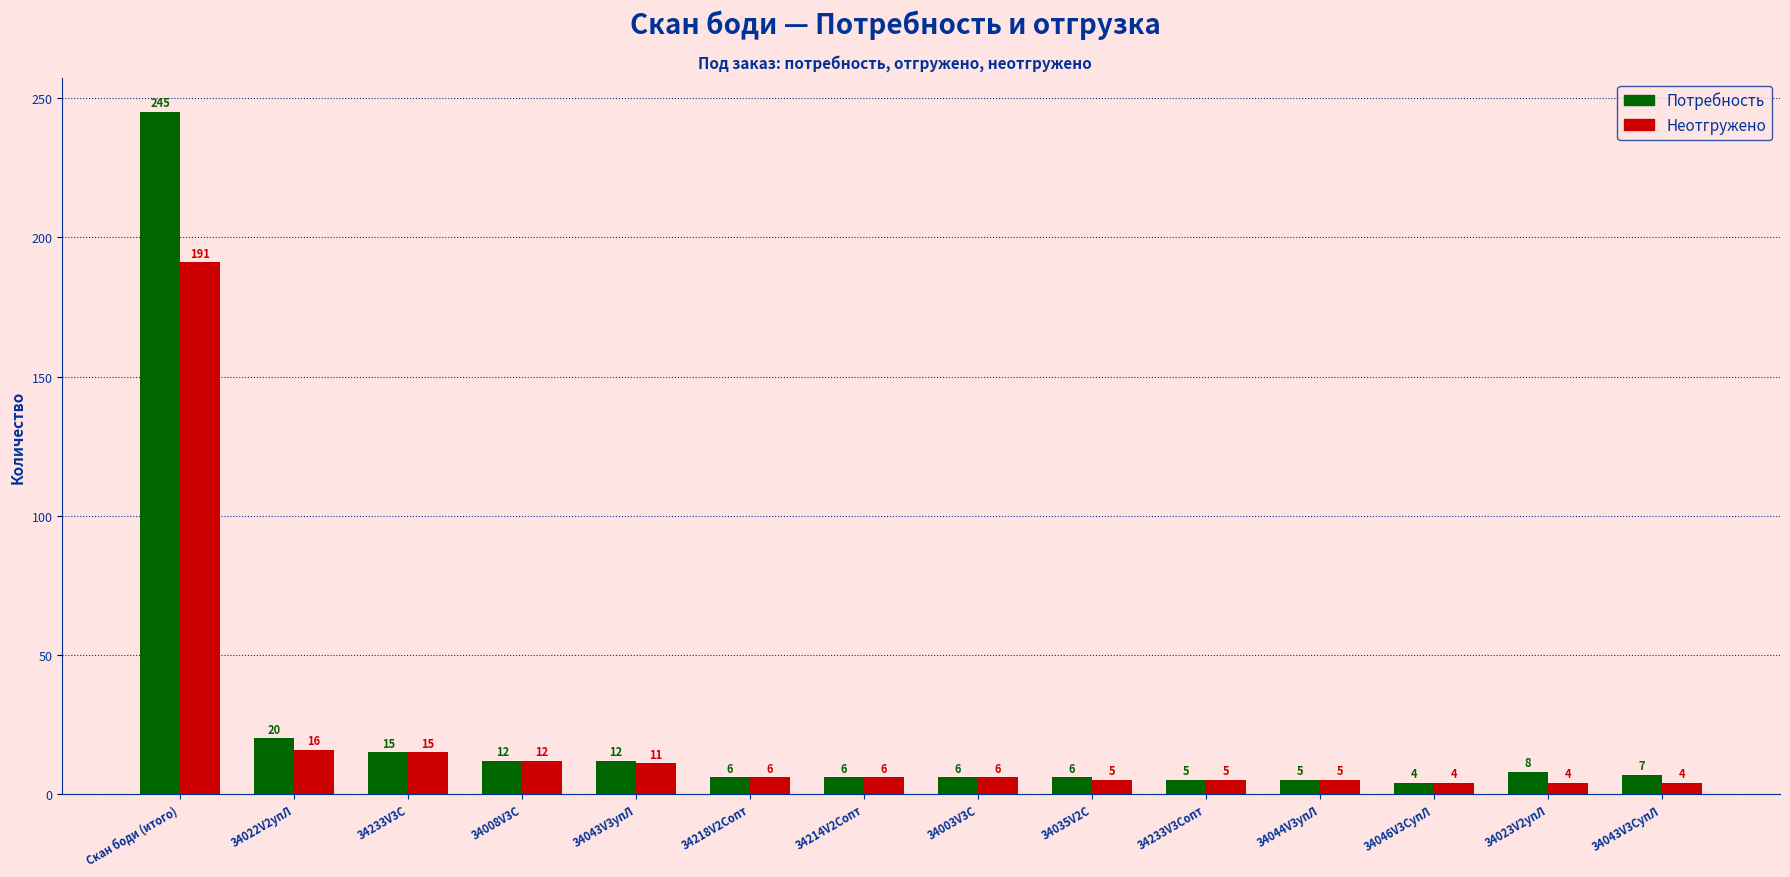

What is the sum of all Потребность values?

357